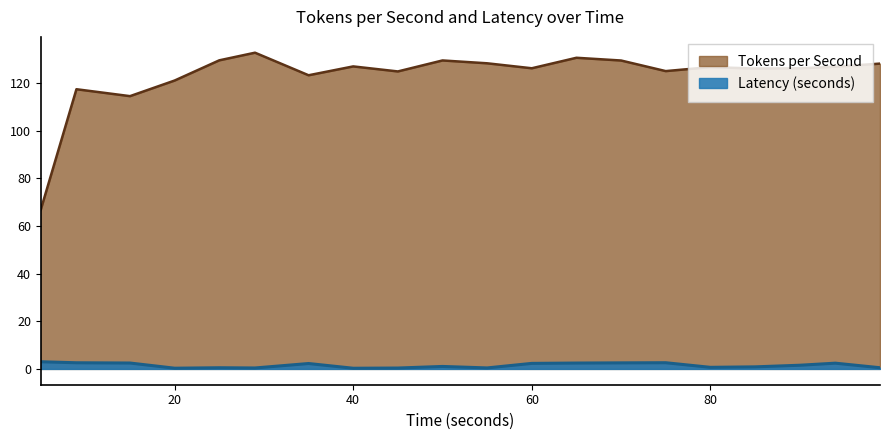

Is the value of Latency (seconds) at 60 greater than the value of Tokens per Second at 45?

No